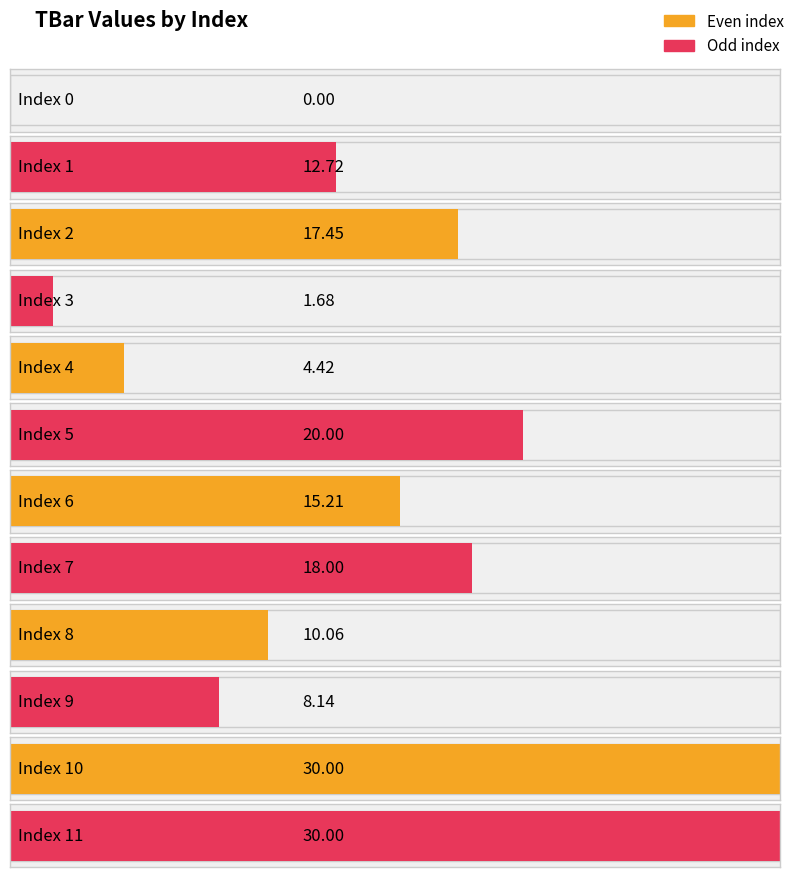

What is the value of the 11th bar from the left?

30.0